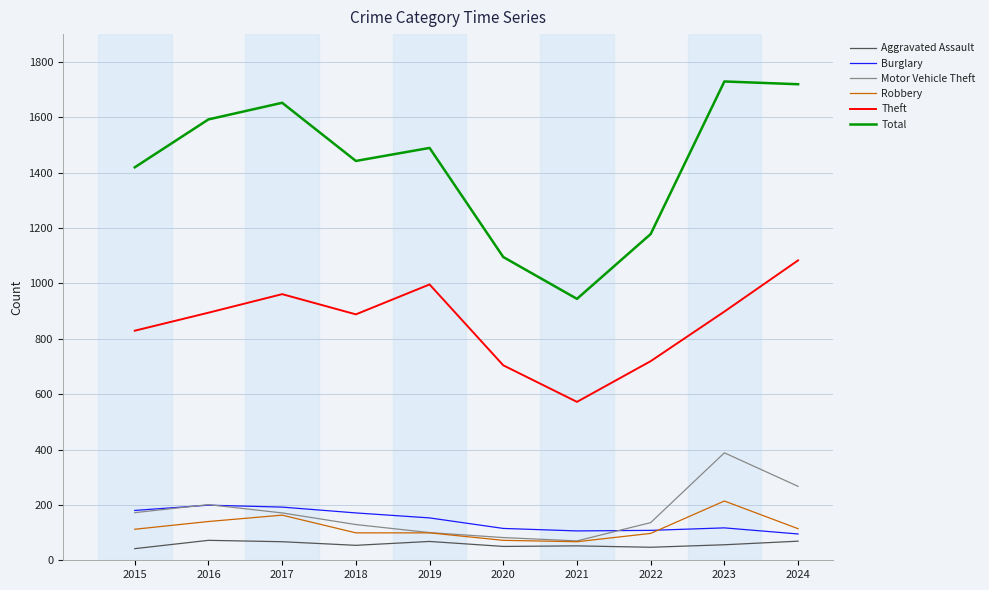

The value of Total at 2021 is 1428. True or false?

False